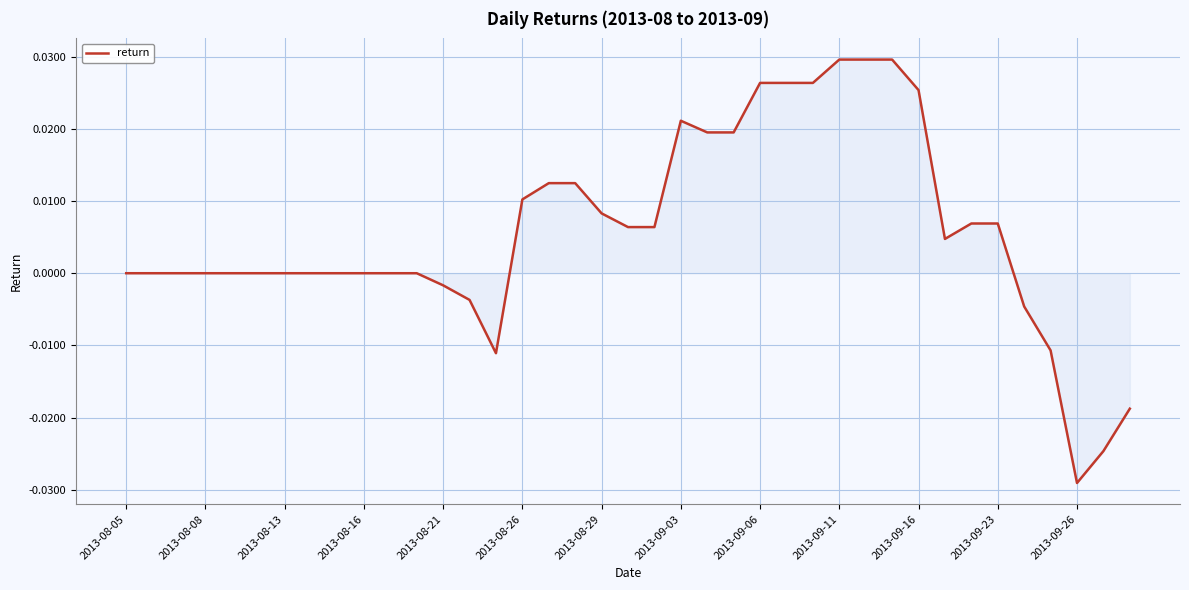

Does the chart display data point markers on the line(s)?

No